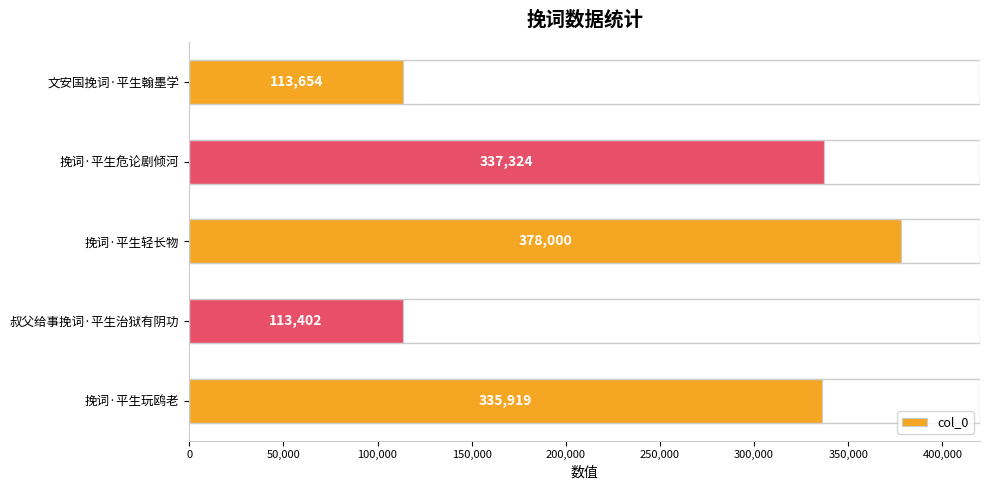

List the labels in order of value, smallest first.

叔父给事挽词·平生治狱有阴功, 文安国挽词·平生翰墨学, 挽词·平生玩鸥老, 挽词·平生危论剧倾河, 挽词·平生轻长物